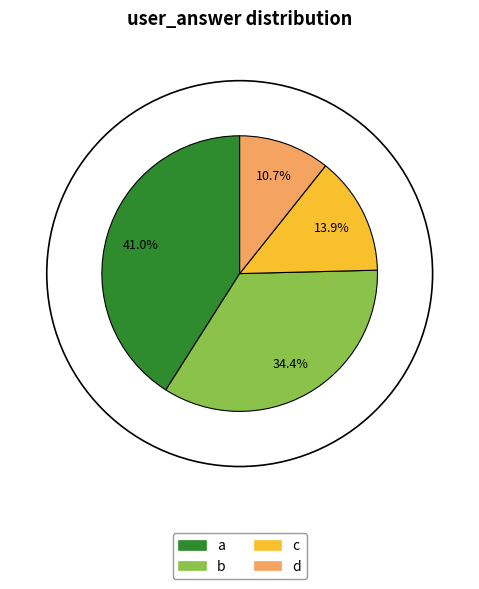

Is there any slice that represents more than half of the pie?

No